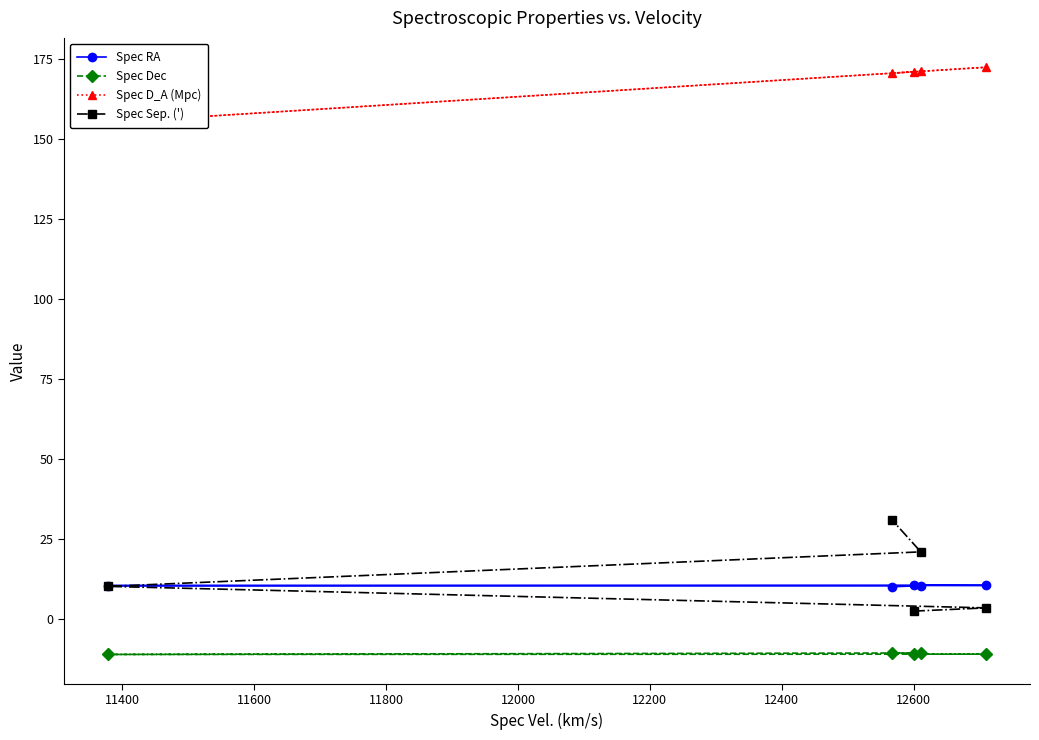

What is the total value across all series at 11600?

165.1